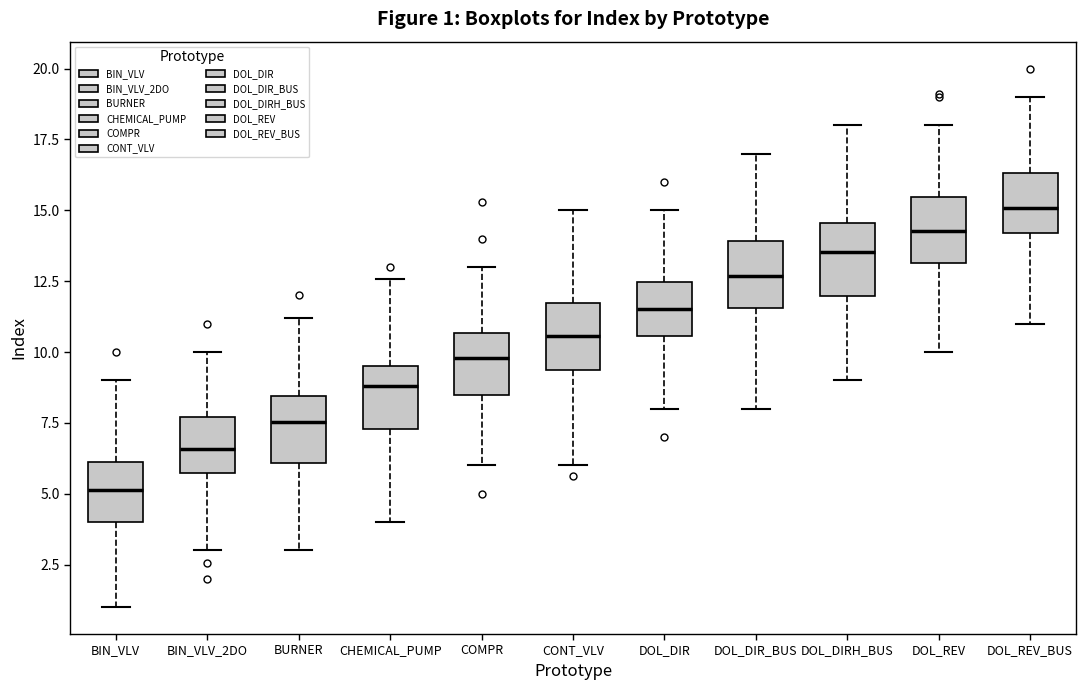

Which box has the highest median line?

DOL_REV_BUS